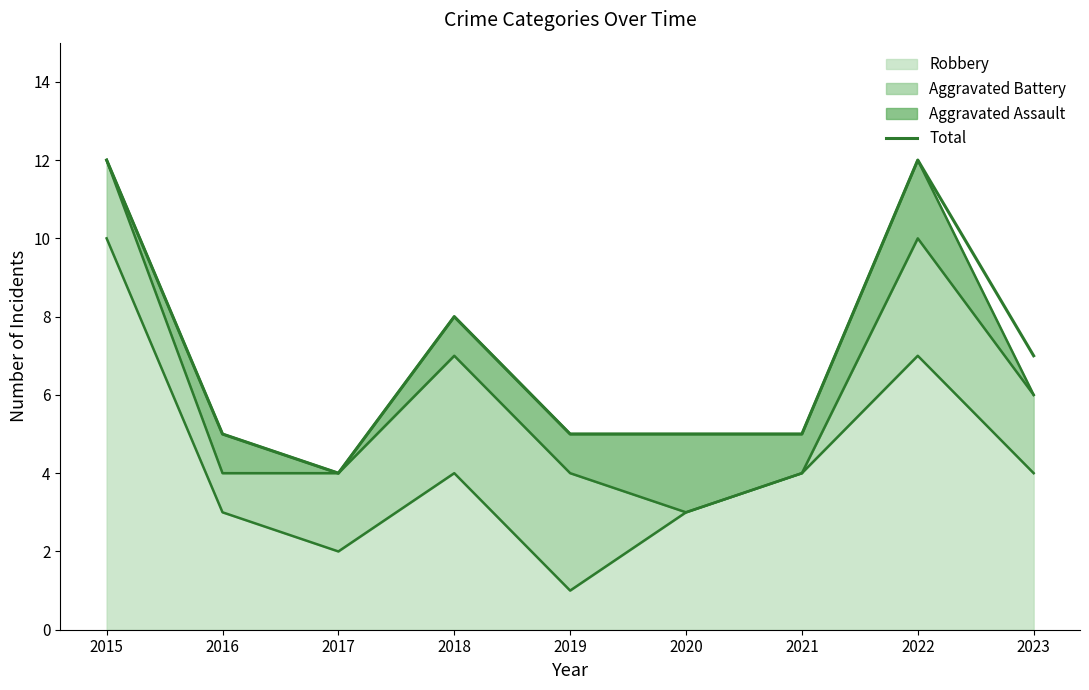

What is the value of the 6th point from the left?

5